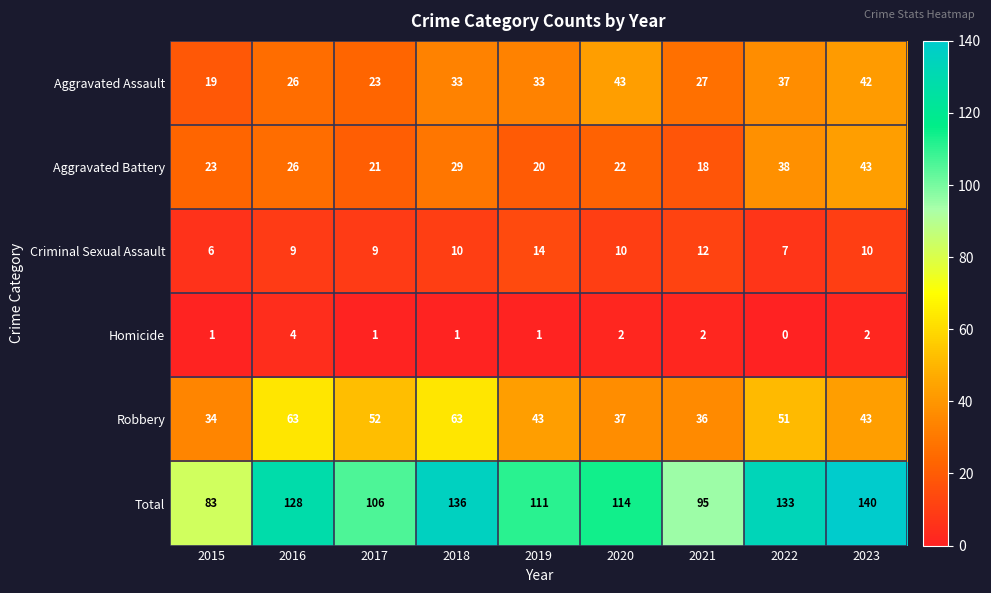

Which series changed the most between 2015 and 2019?

Total